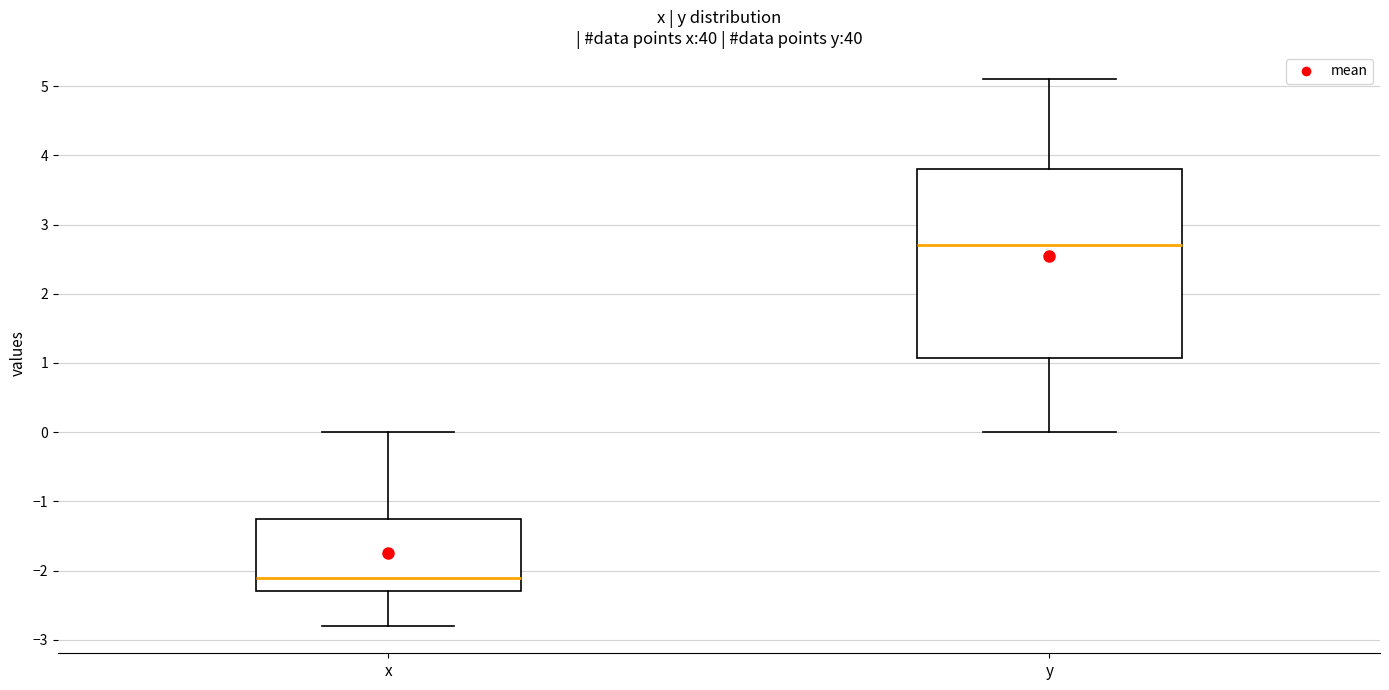

Comparing the boxes themselves (not the whiskers), which one is the tallest?

y